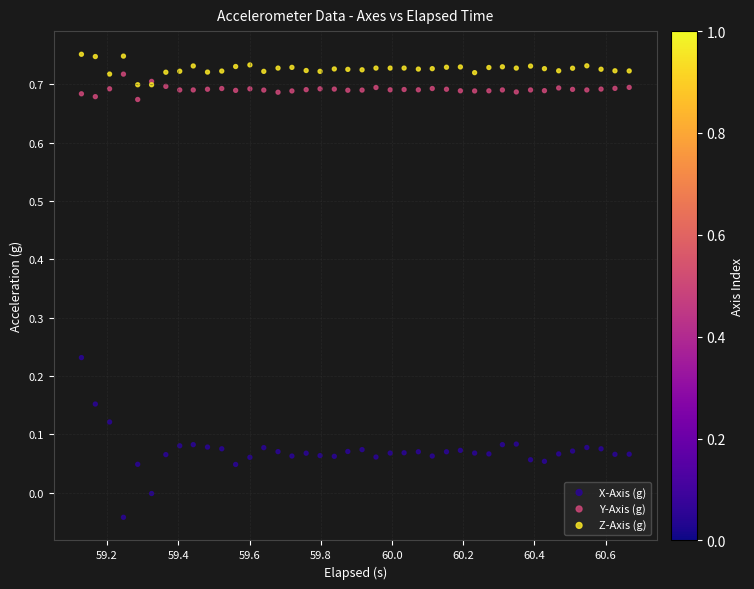

Which series has the widest spread of Y values?

X-Axis (g)